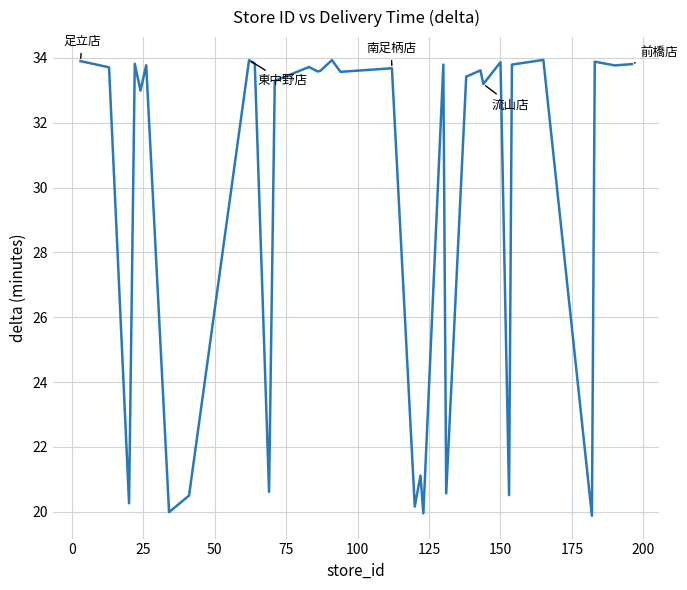

What is the difference between the maximum and minimum values?

14.1